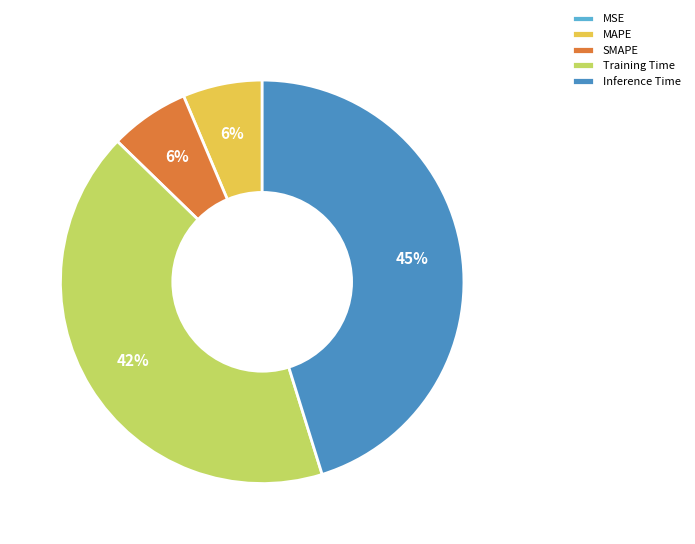

To the nearest percent, what is the combined percentage of SMAPE and Inference Time?

52%